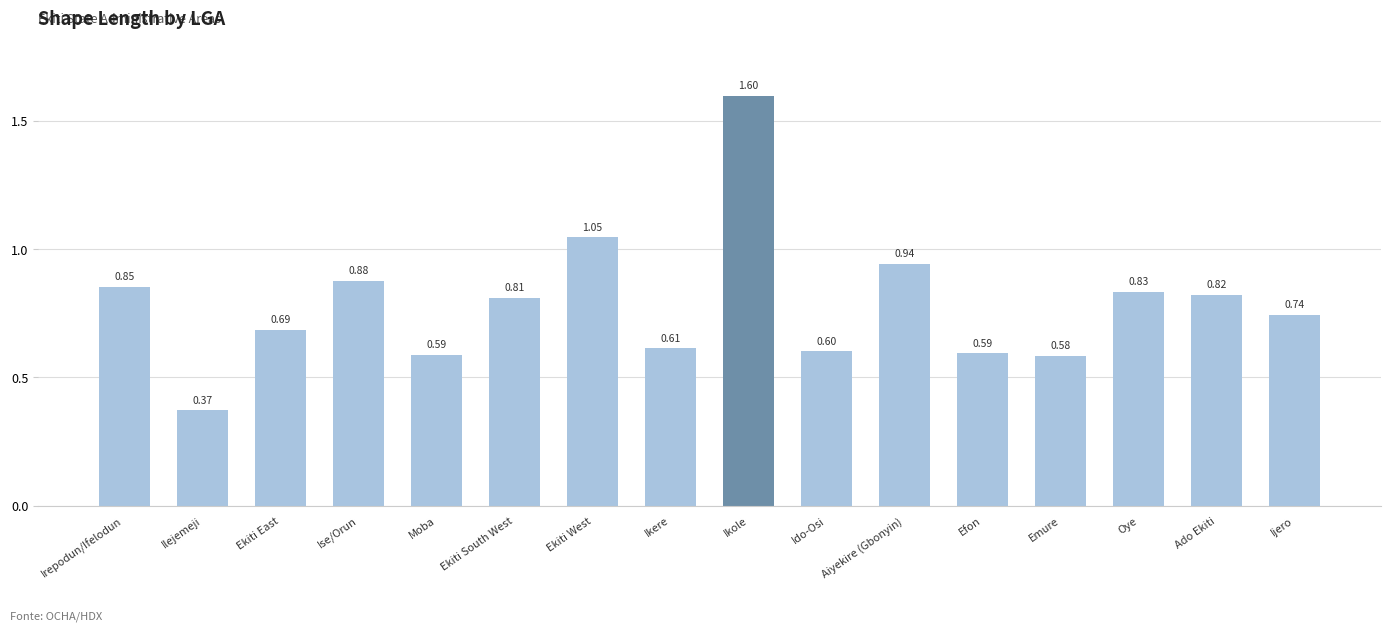

Which label corresponds to the smallest value in the chart?

Ilejemeji